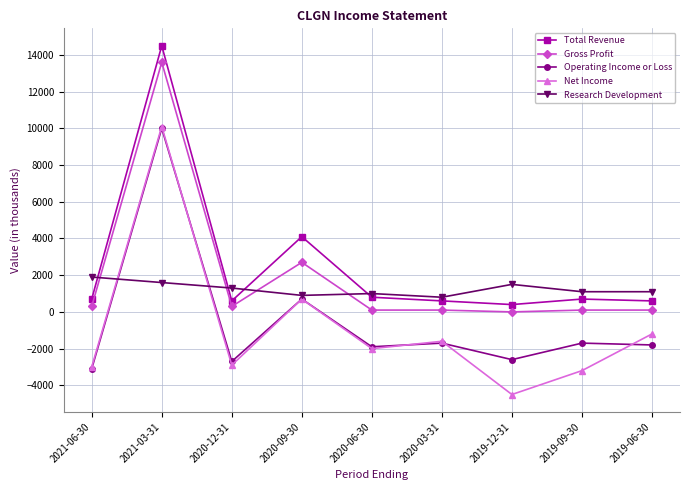

True or false: Gross Profit has more than 0 points higher than both neighbors.

True